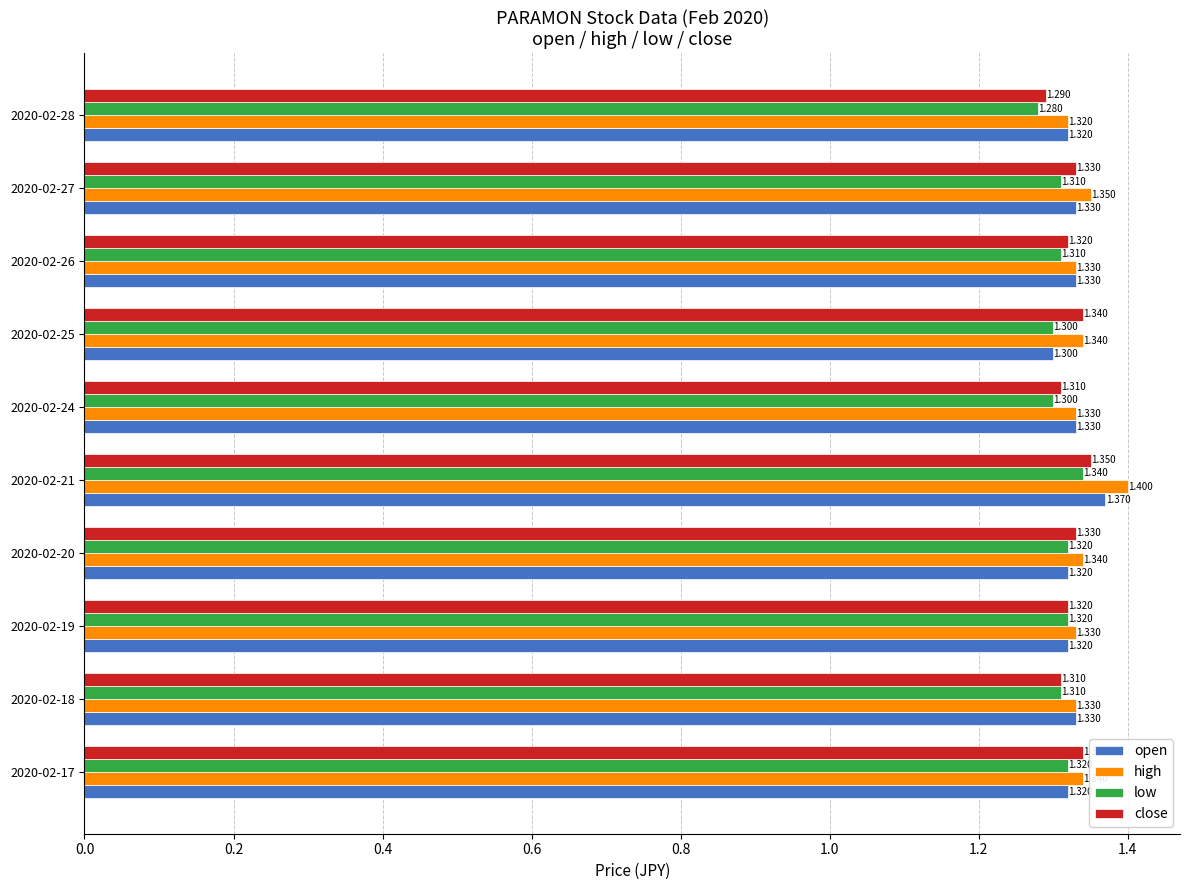

Which series changed the most between 2020-02-27 and 2020-02-28?

close